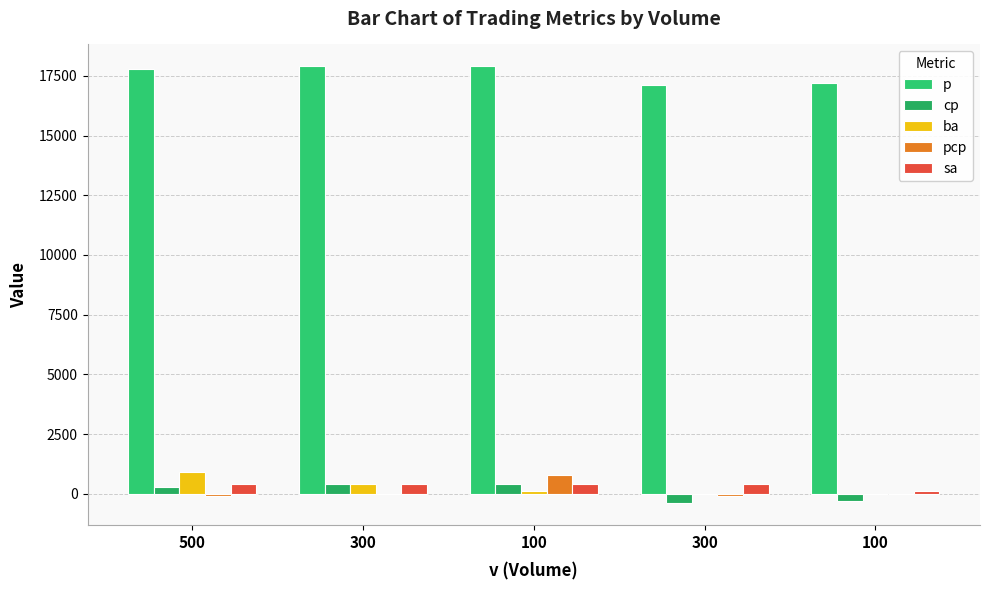

Count the number of data series in this chart.

5